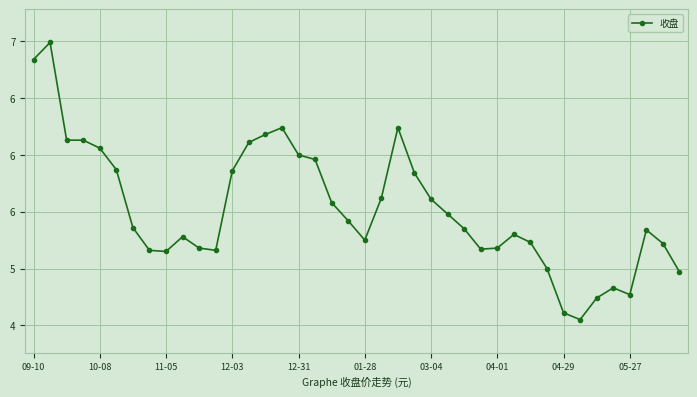

Does the chart display data point markers on the line(s)?

Yes